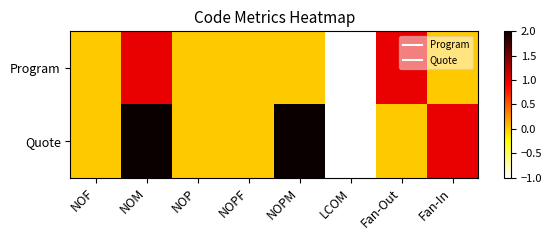

Which series has the largest total across all categories?

Quote